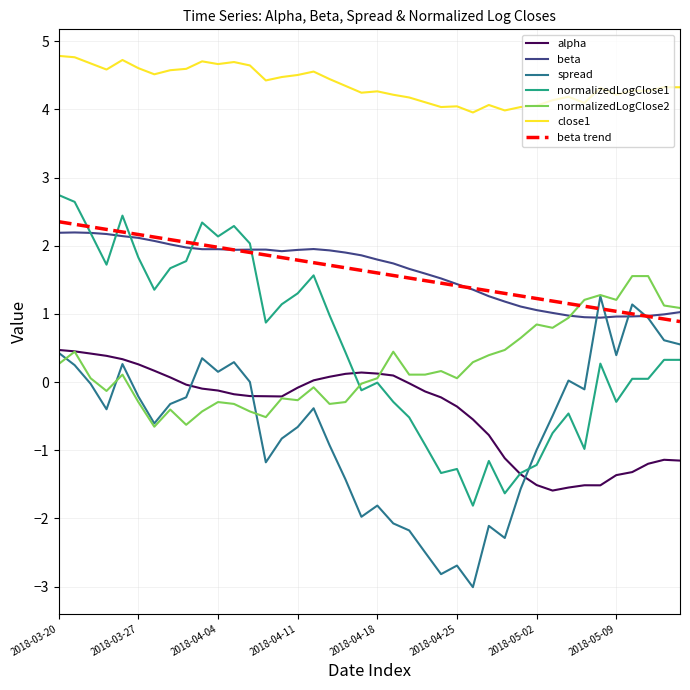

What is the maximum value shown in the chart?

4.8